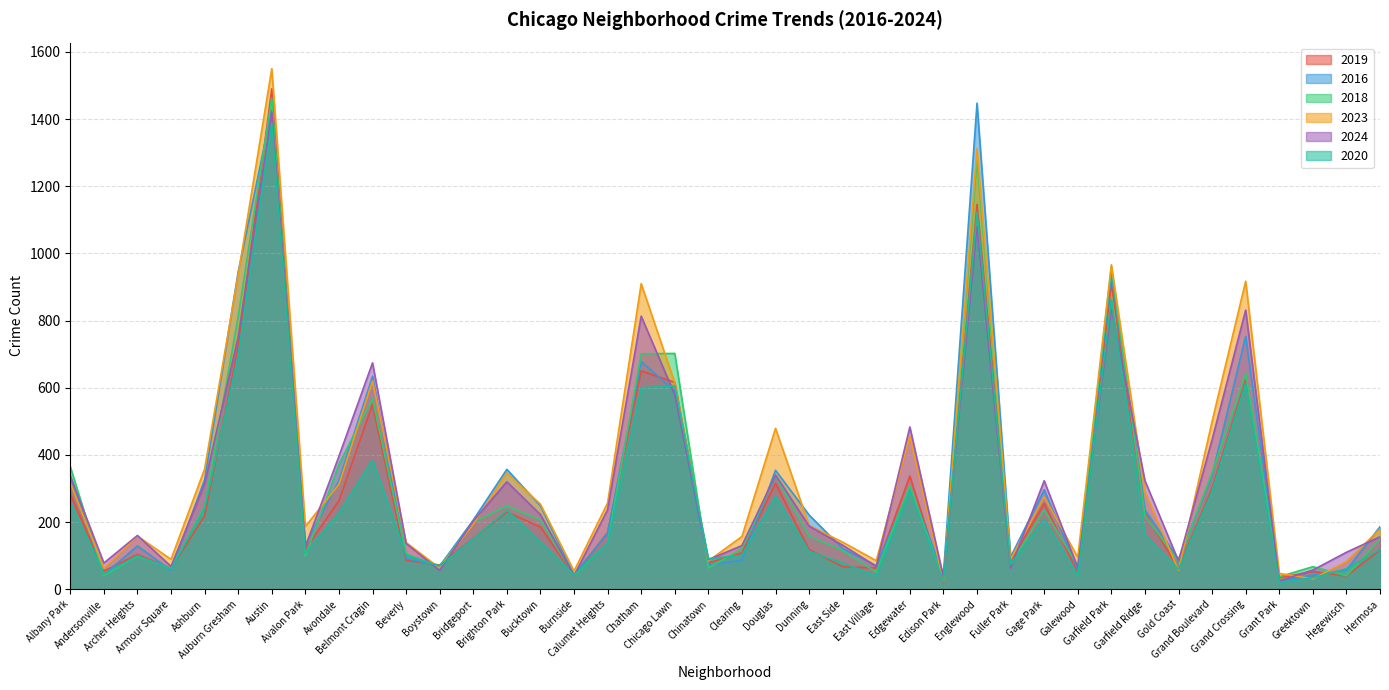

How many data points does each series have?

40